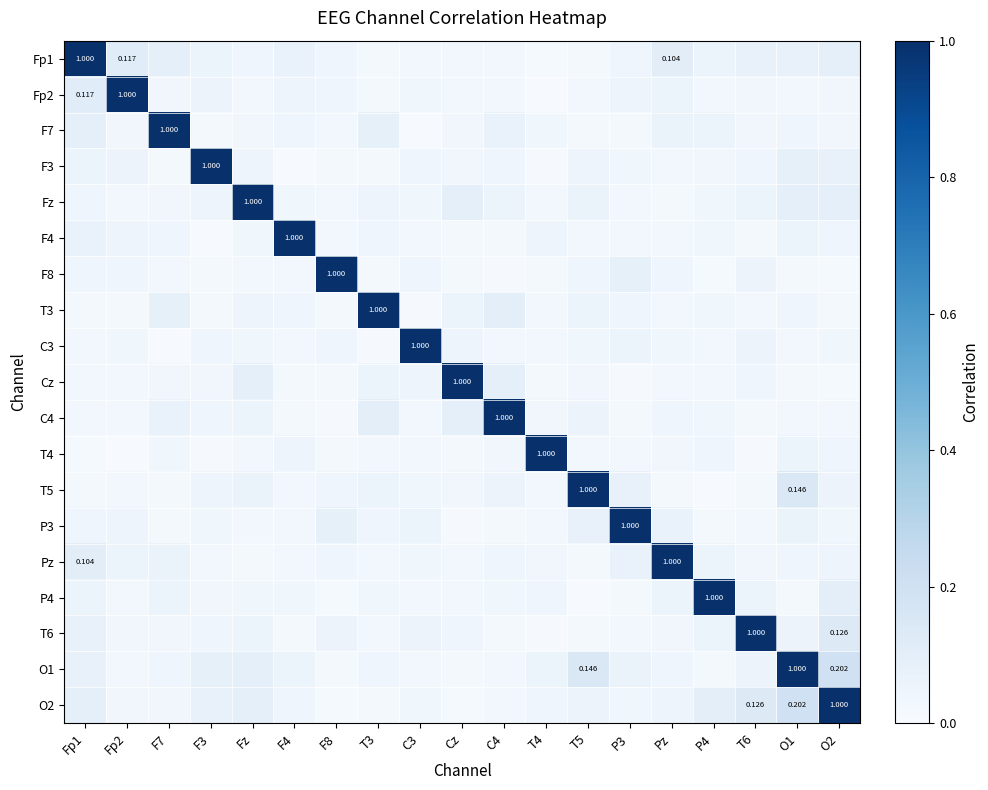

What is the difference between the maximum and minimum values in the T5 series?

1.0